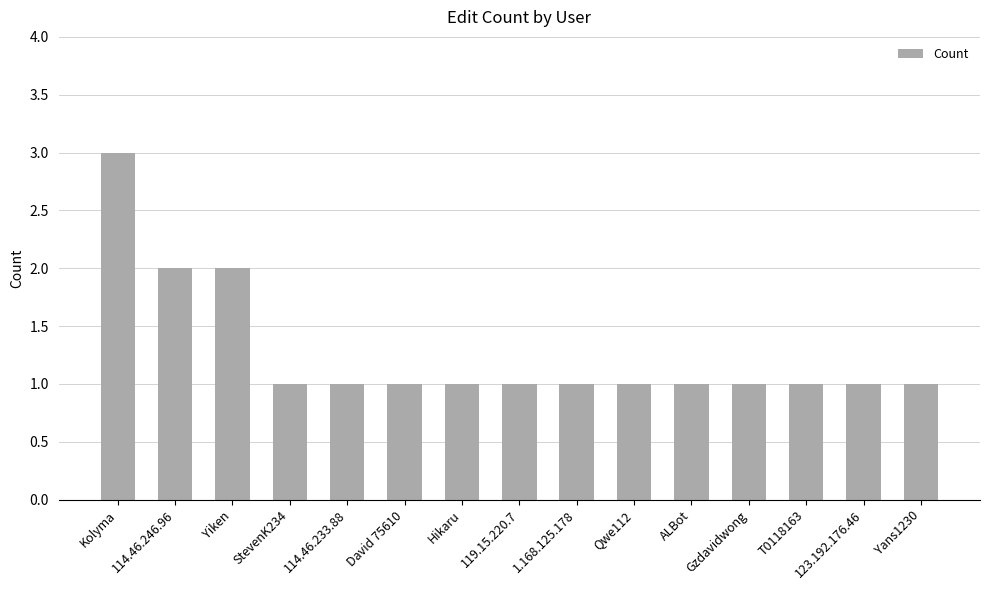

True or false: the data shows 1 at Qwe112.

True